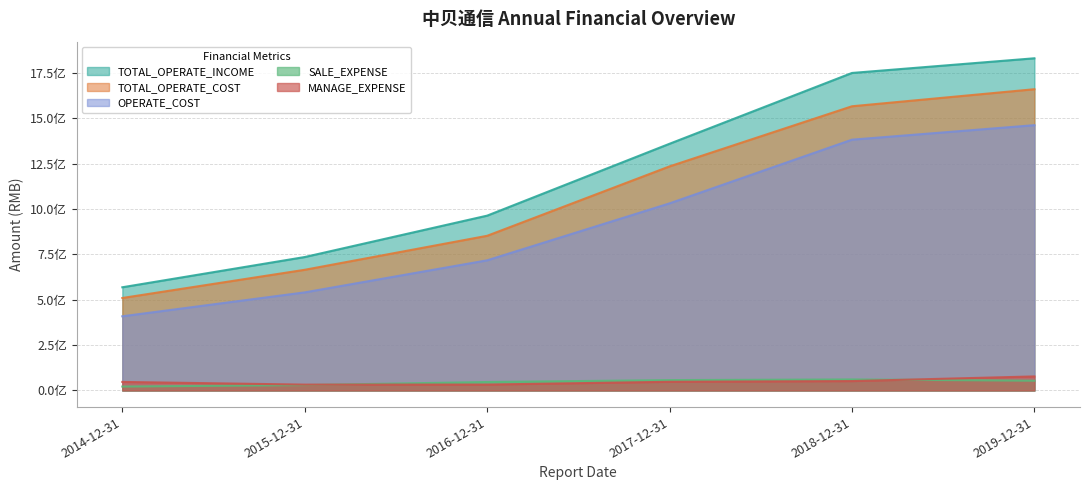

Which series has the largest total across all categories?

TOTAL_OPERATE_INCOME